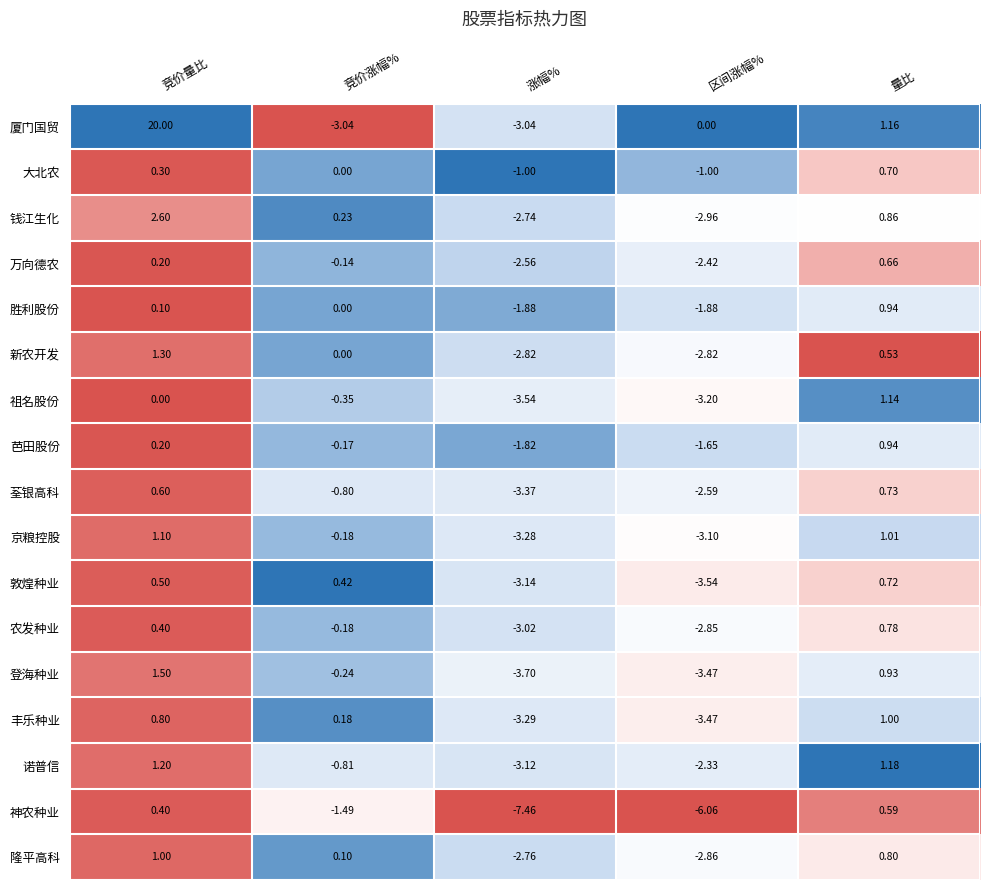

At which label is 荃银高科 closest to -1?

竞价涨幅%